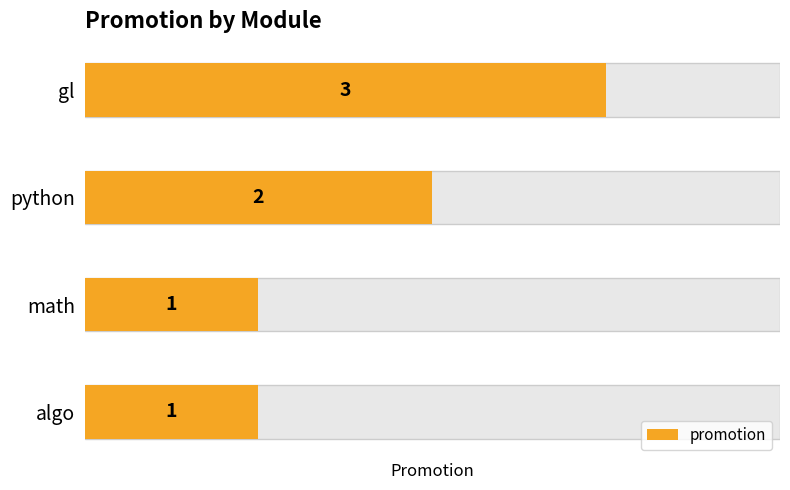

What is the smallest value displayed?

1